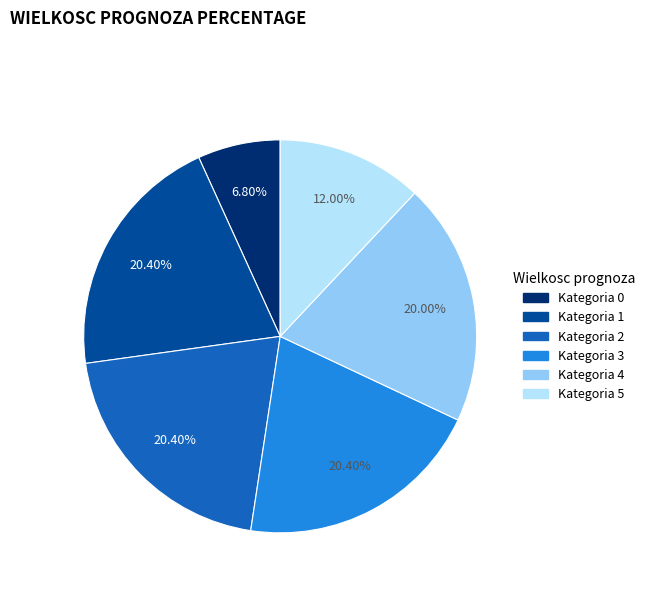

Is there any slice that represents more than half of the pie?

No